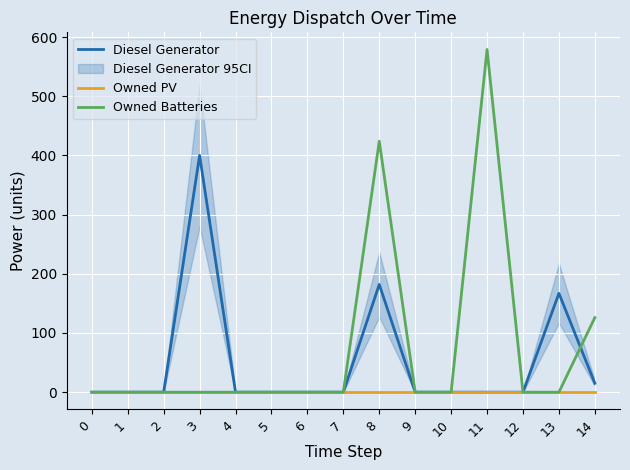

Is this an area chart (filled region under the line)?

No